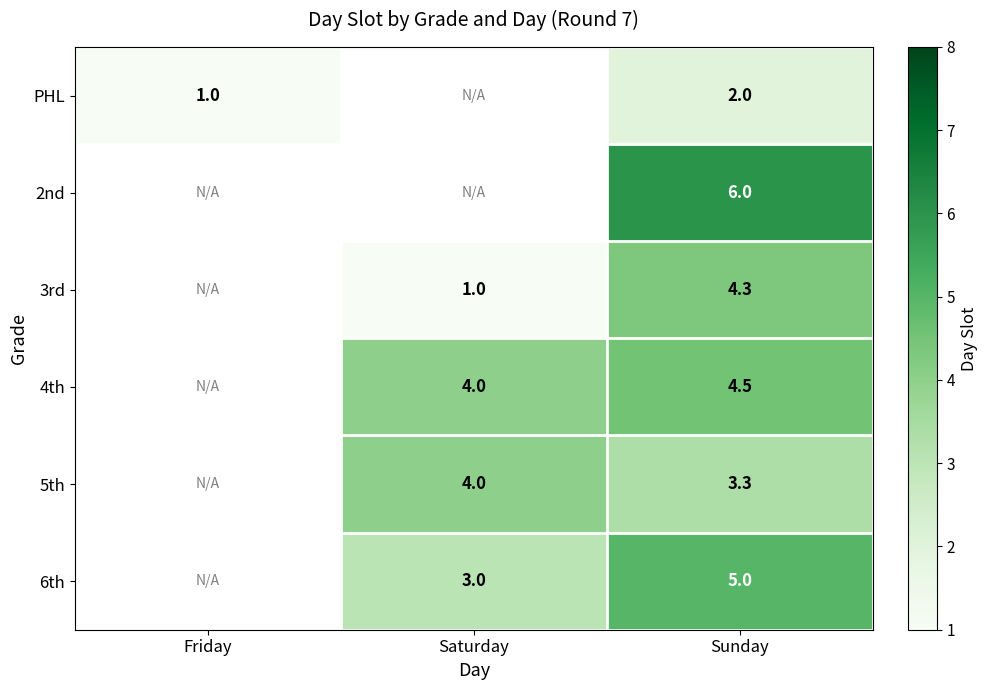

The PHL series shows 2.0 at Sunday. True or false?

True